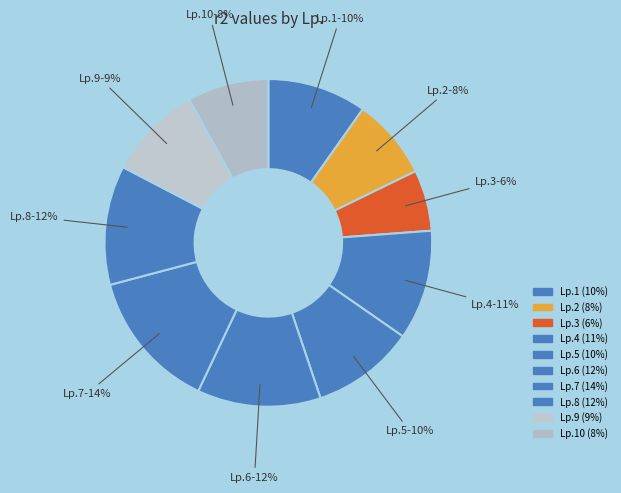

How many slices are in this pie chart?

10